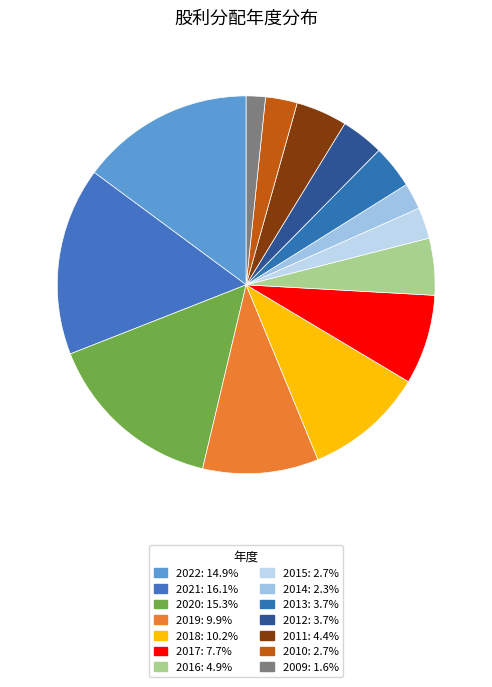

Is 2015 the majority of the pie?

No